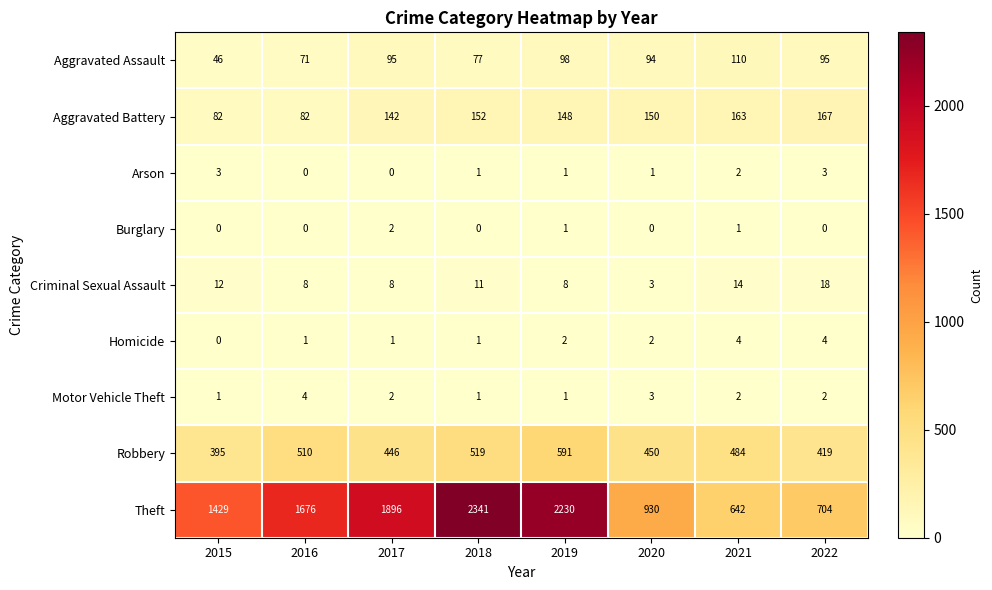

What is the average value of the Robbery series?

477